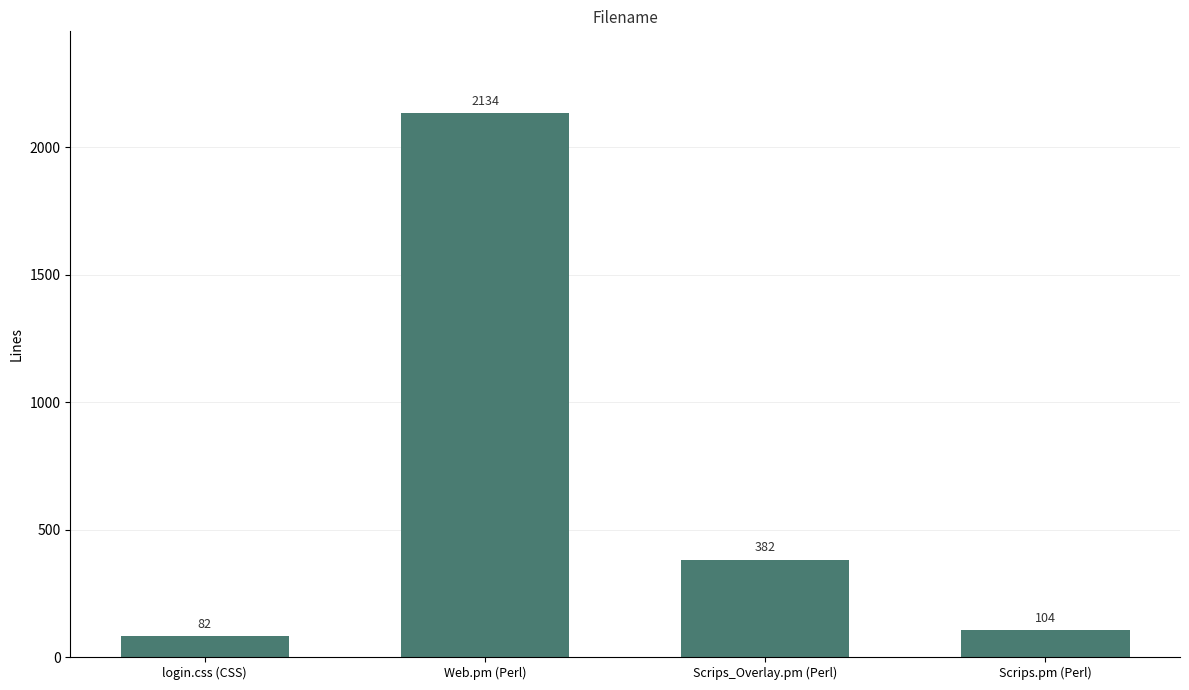

What is the difference between the second highest and second lowest values?

278